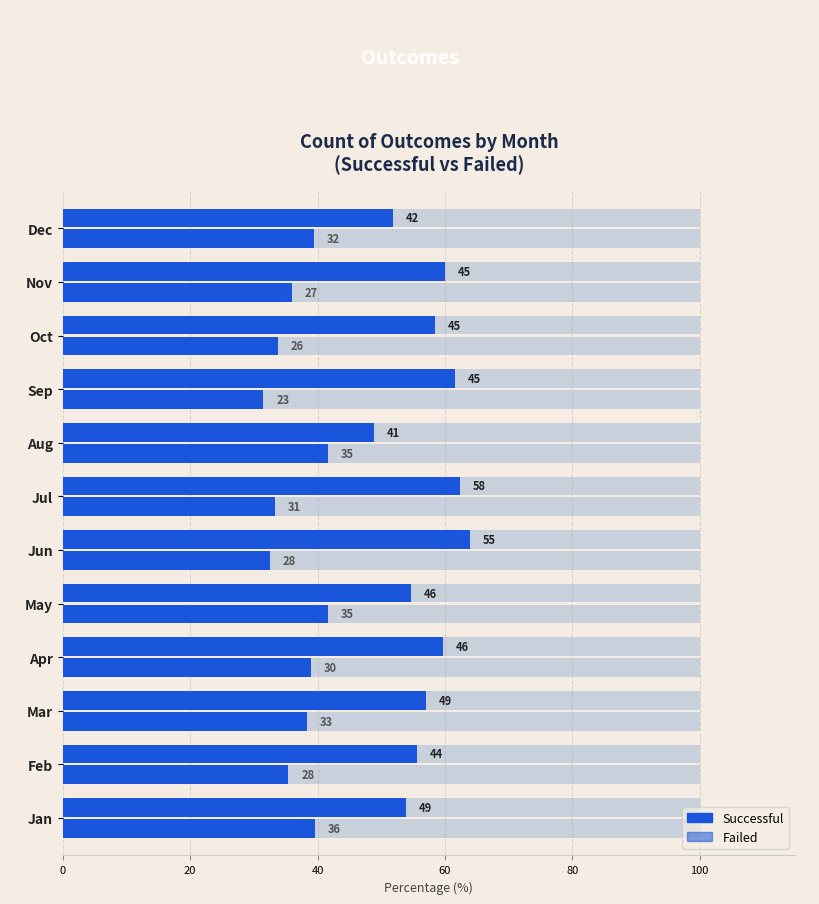

What is the approximate value of successful at Dec?

51.9